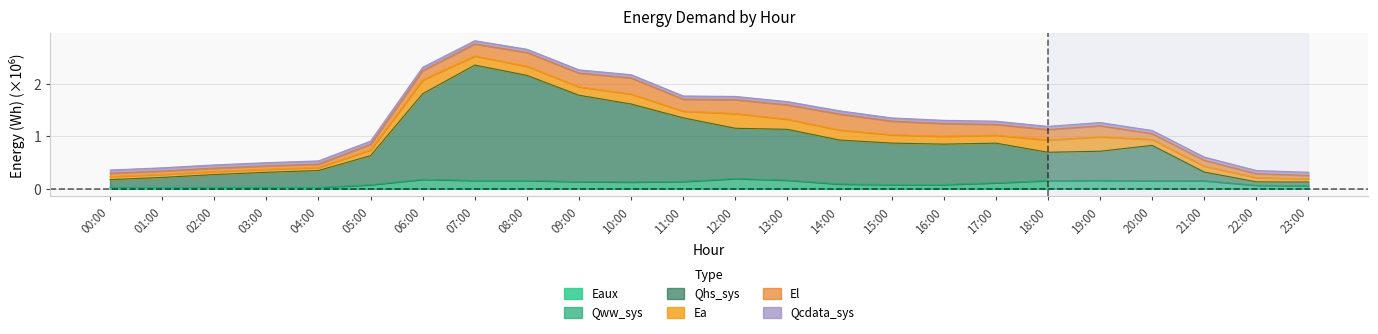

Does the chart have visible grid lines?

Yes